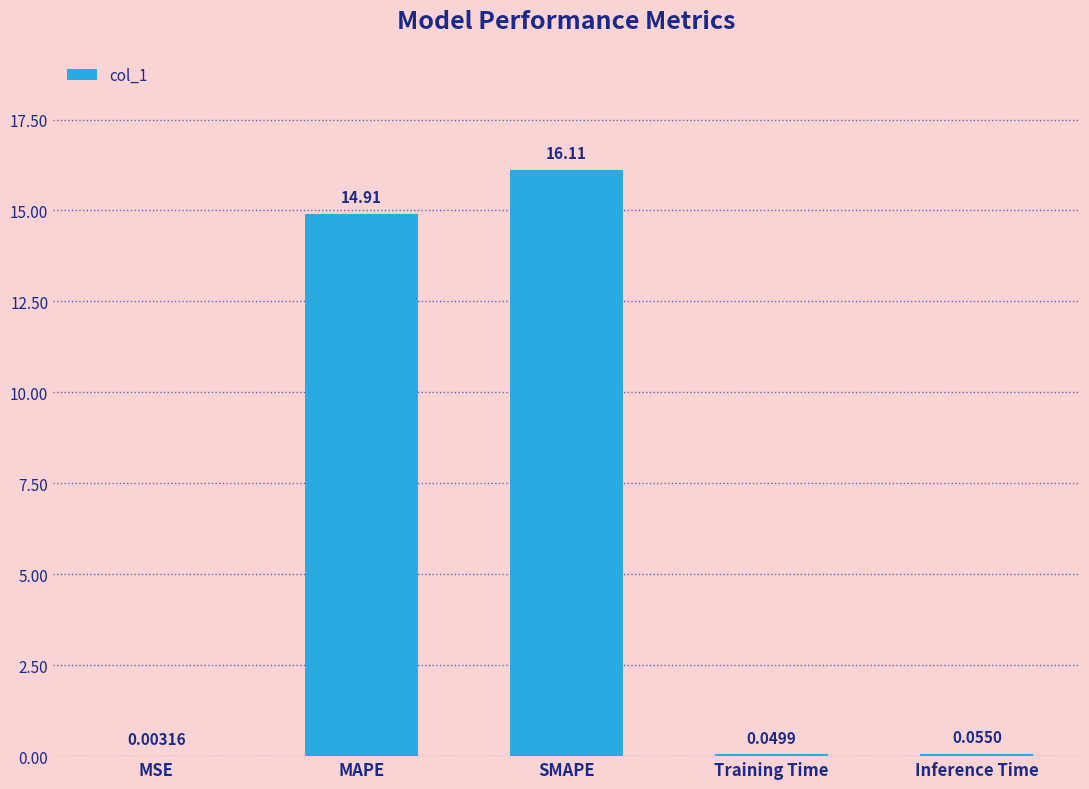

What is the sum of the values at SMAPE and Inference Time?

16.2